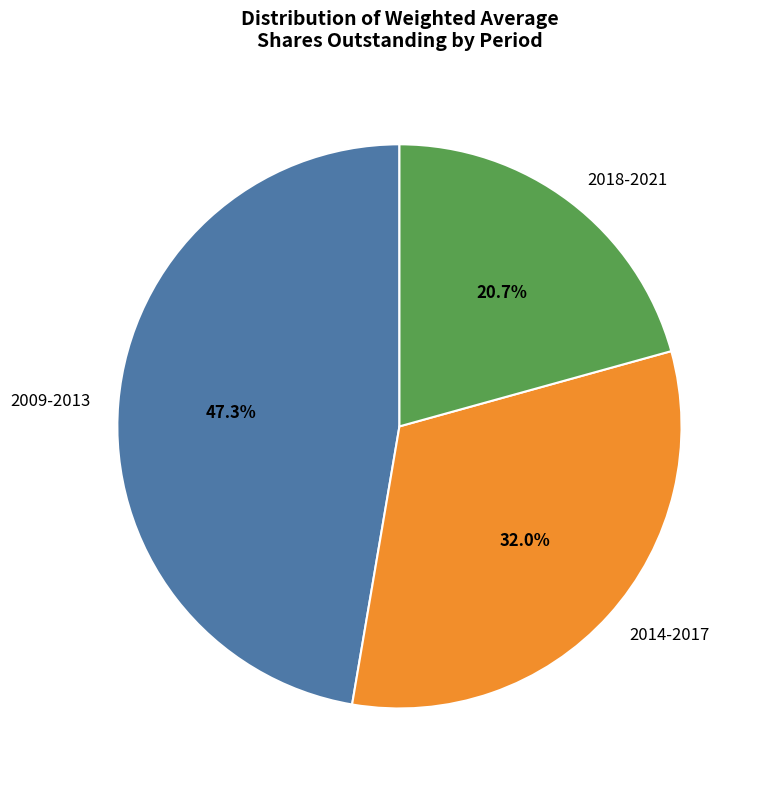

Which slice is the largest?

2009-2013